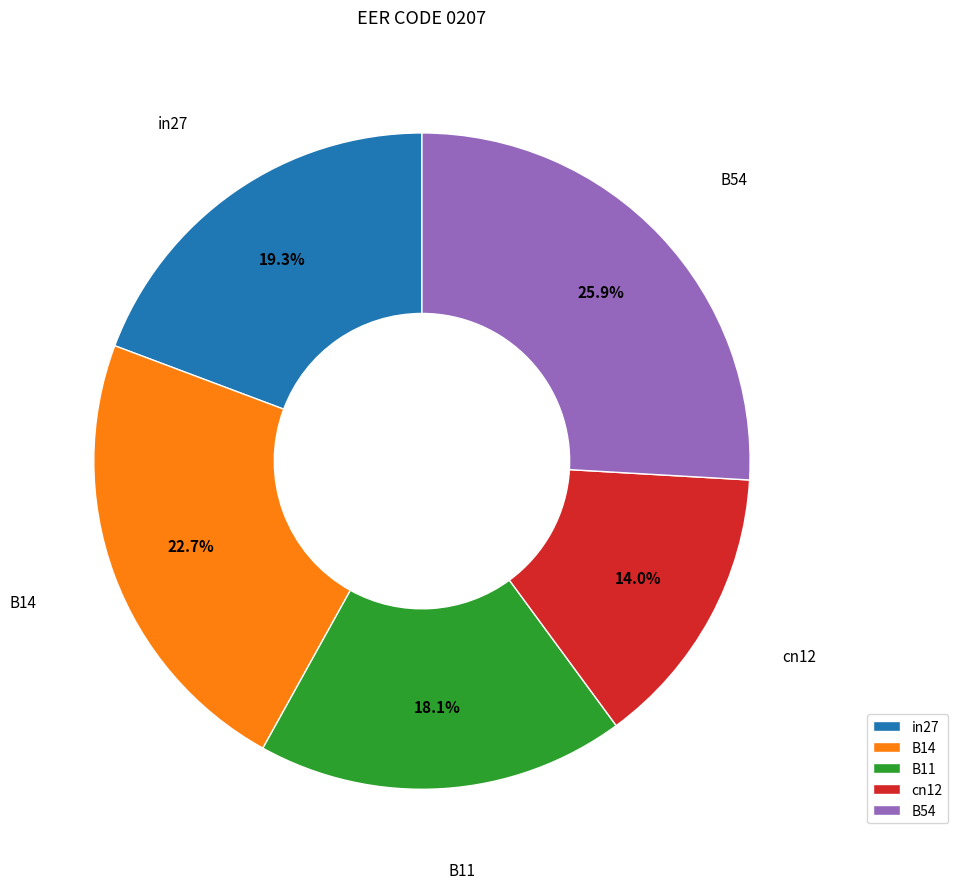

Is the sum of B11 and cn12 greater than half?

No